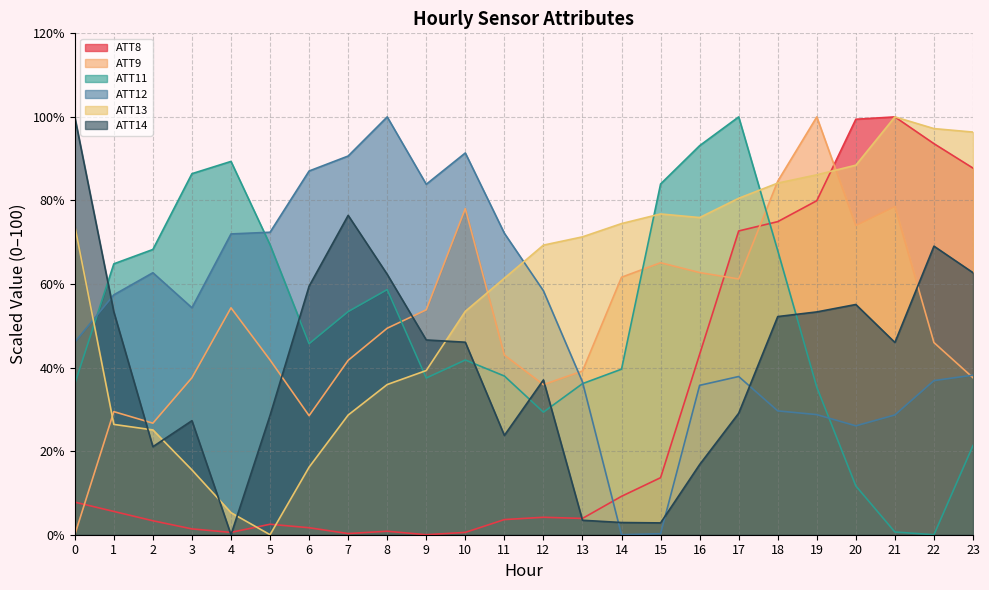

In ATT14, how many points are higher than both neighbors (excluding endpoints)?

5